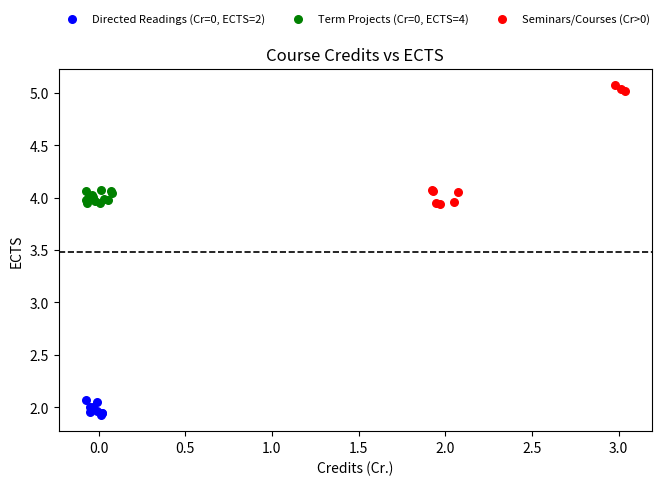

Which series contains the lowest Y value?

Directed Readings (Cr=0, ECTS=2)